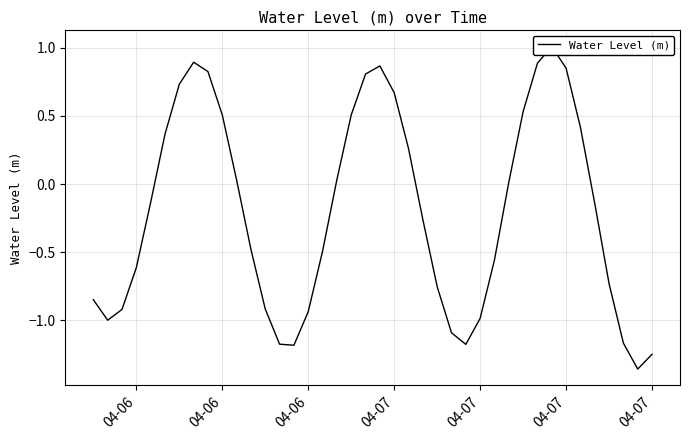

Does the chart have visible grid lines?

Yes